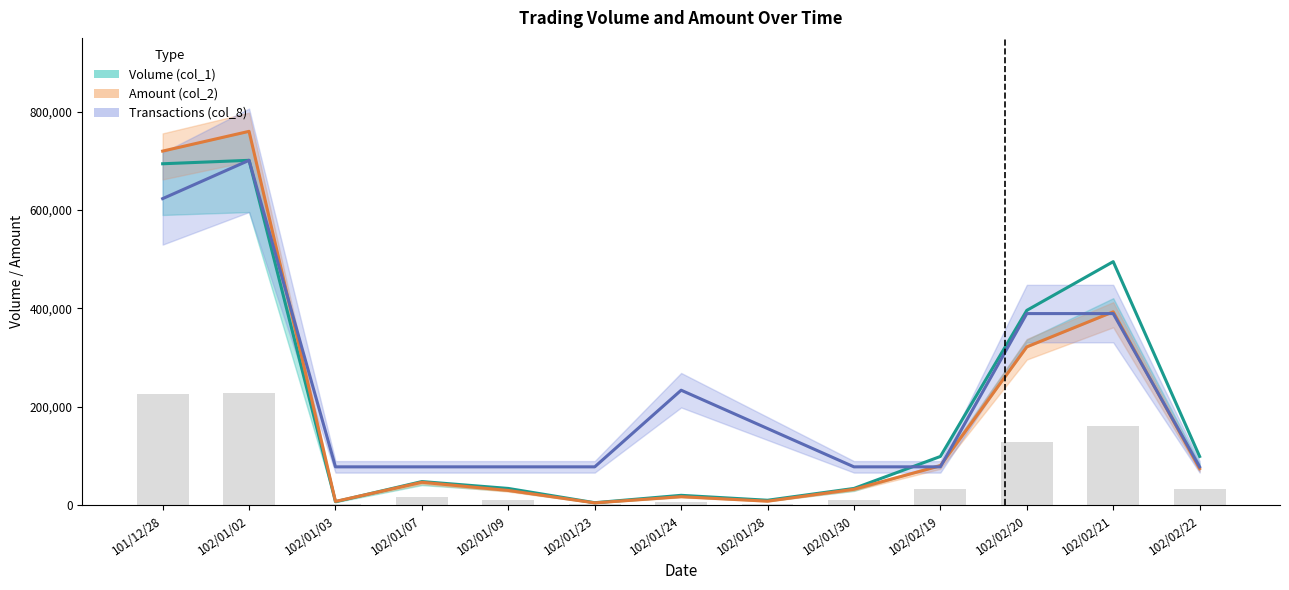

What is the label of the 6th bar from the left?

102/01/23